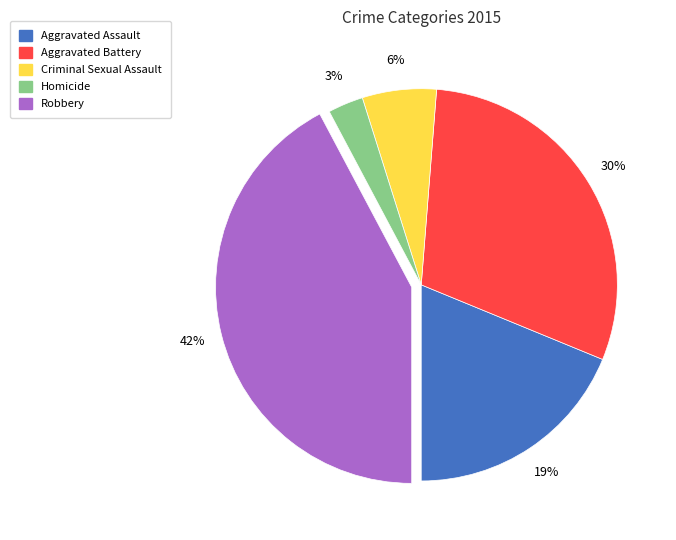

Which category has the biggest portion of the pie?

Robbery